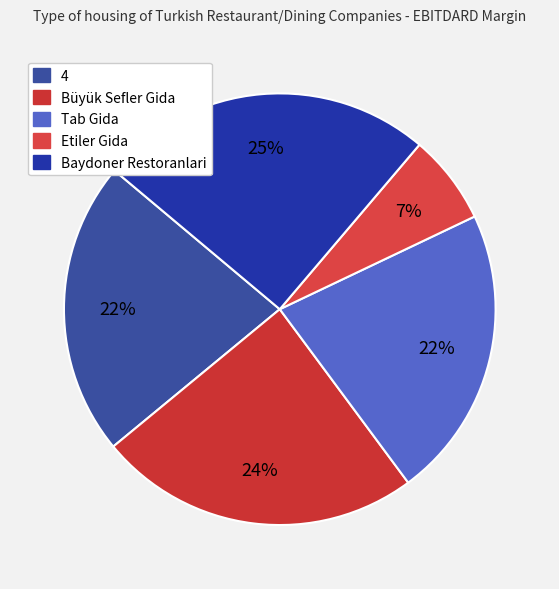

Count the number of slices in the pie.

5